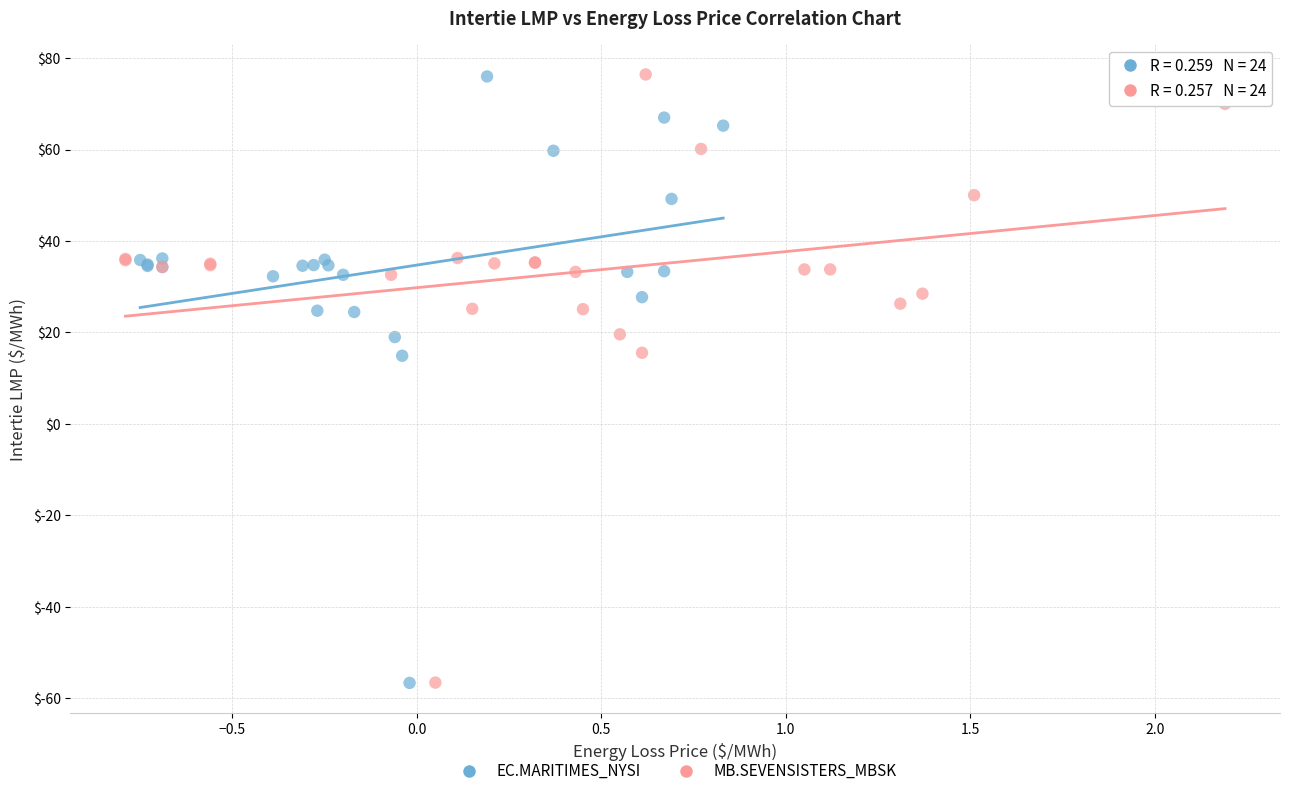

Which series has the widest spread of Y values?

MB.SEVENSISTERS_MBSK